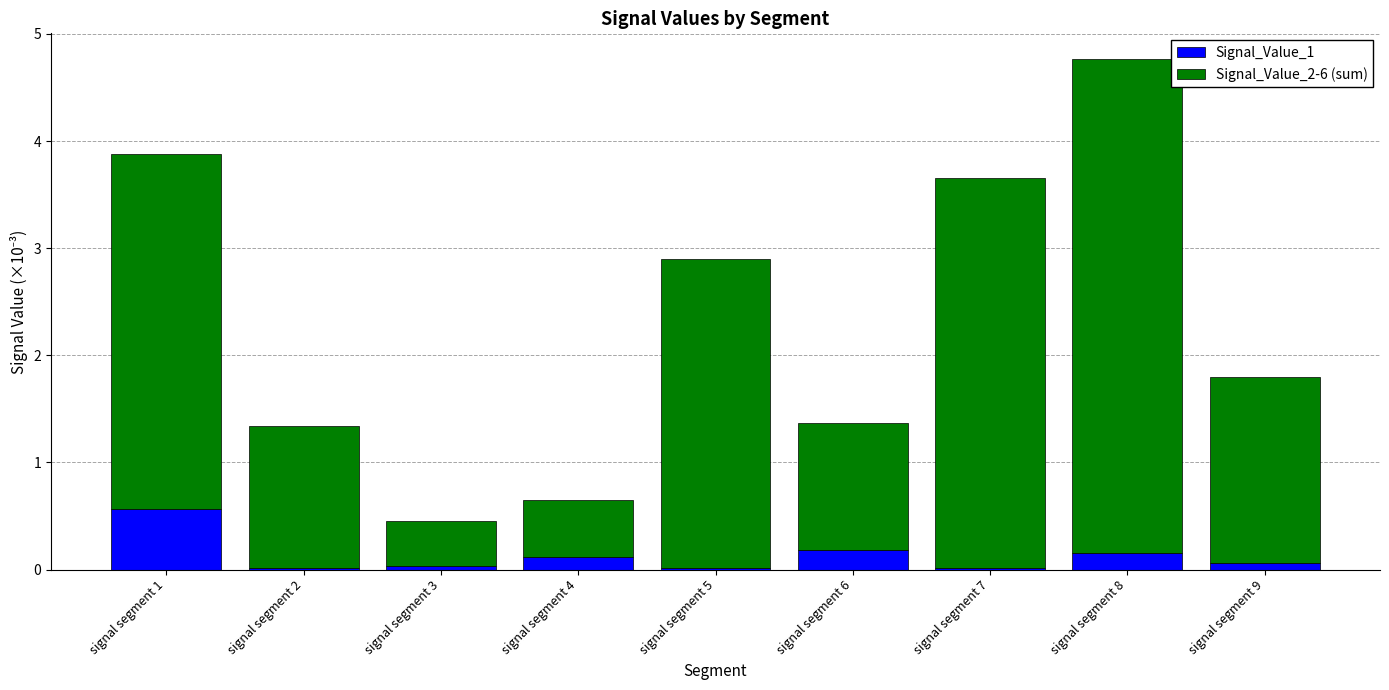

What are all the series names shown in the legend?

Signal_Value_1, Signal_Value_2-6 (sum)